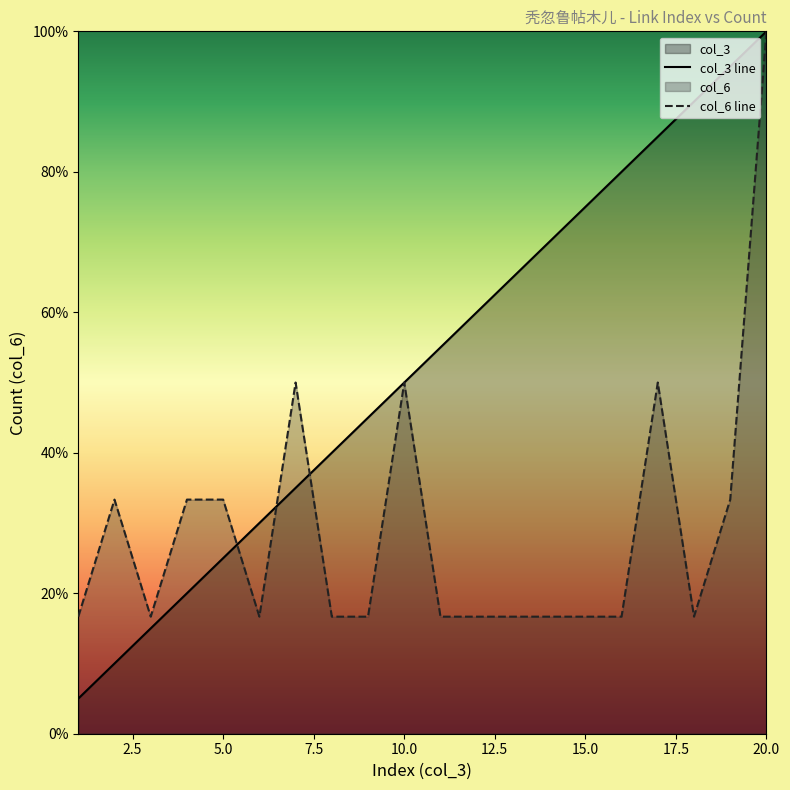

What is the smallest value displayed?

5.0